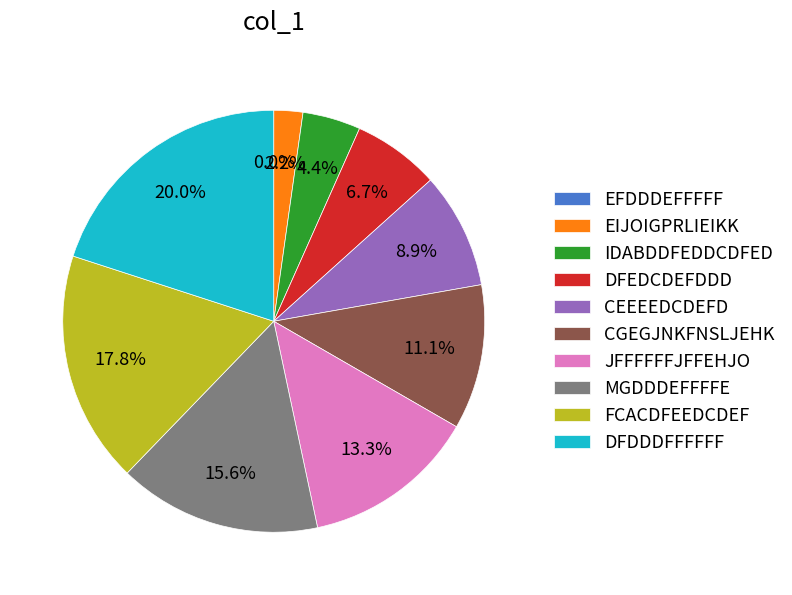

The DFDDDFFFFFF slice represents 20% of the pie. True or false?

True